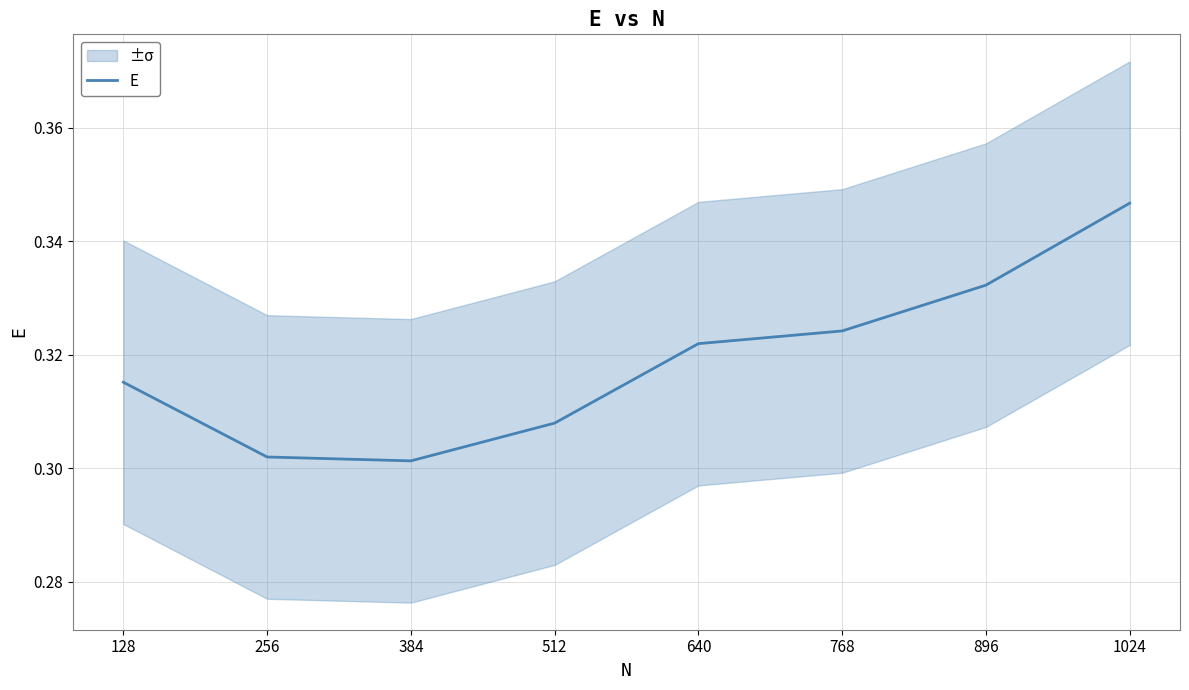

Which has a higher value, 768 or 640?

768